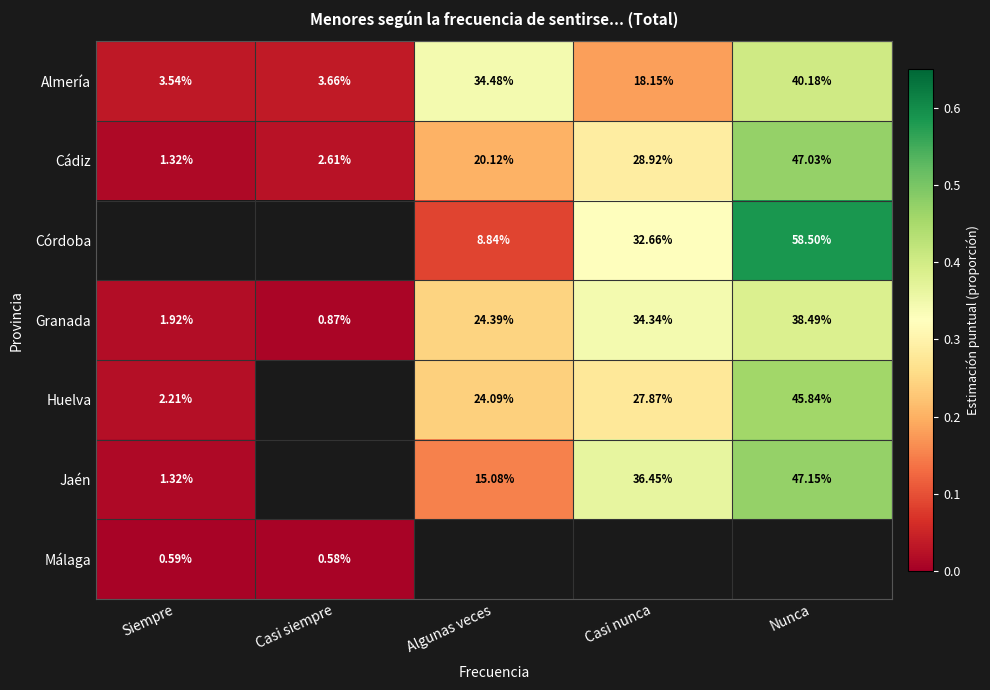

Rank the categories by Granada value from lowest to highest.

Casi siempre, Siempre, Algunas veces, Casi nunca, Nunca